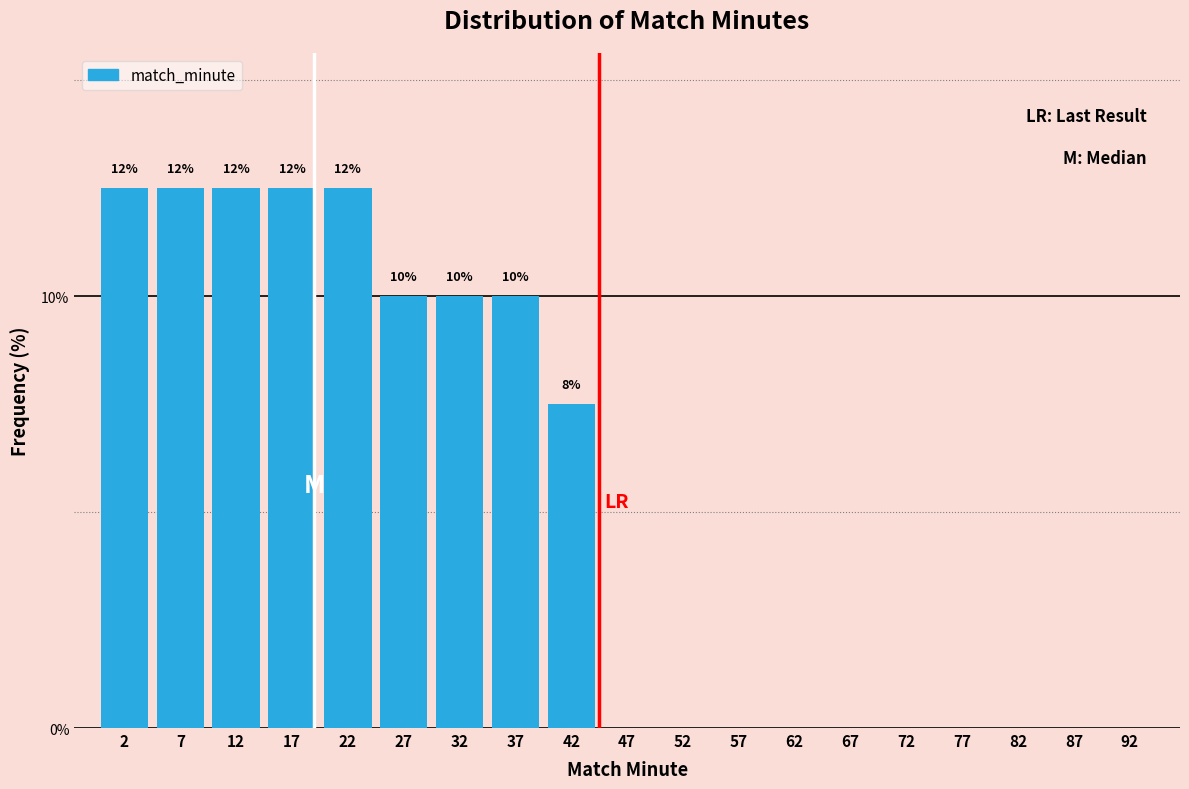

Reading left to right, extract all data points from this chart.

2=12.5	7=12.5	12=12.5	17=12.5	22=12.5	27=10.0	32=10.0	37=10.0	42=7.5	47=0.0	52=0.0	57=0.0	62=0.0	67=0.0	72=0.0	77=0.0	82=0.0	87=0.0	92=0.0